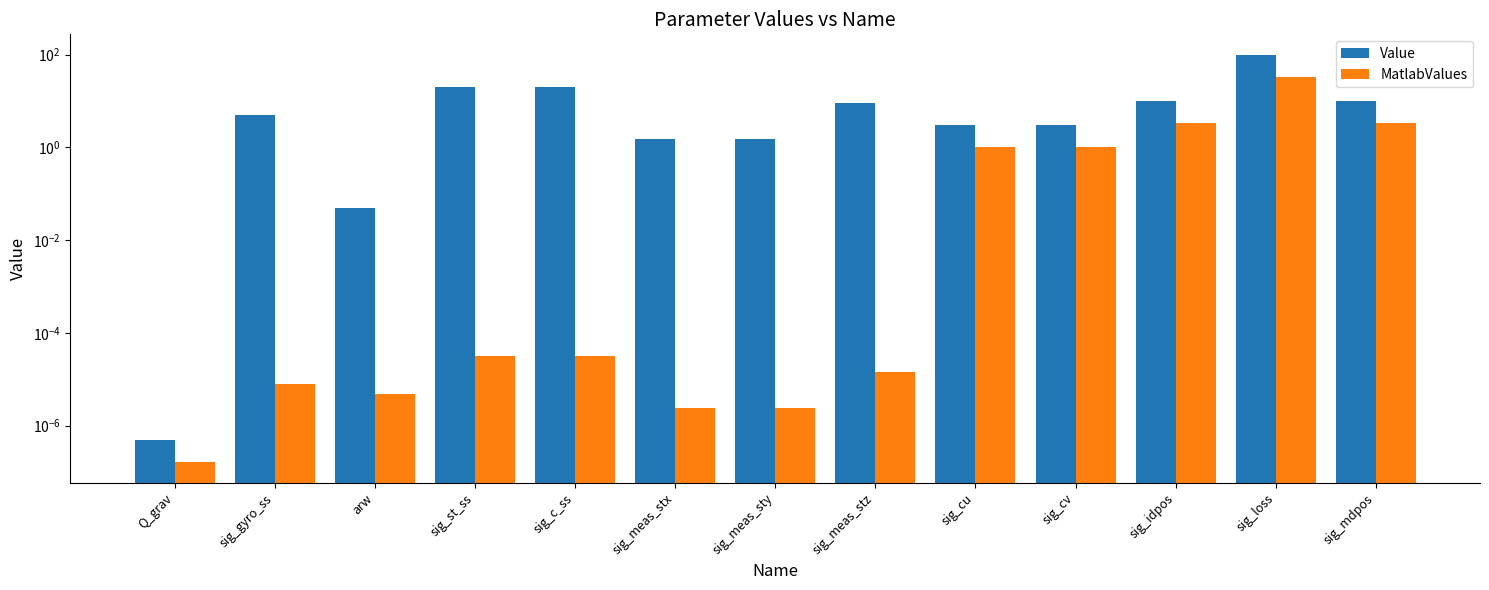

How many data points in Value are above 5?

6